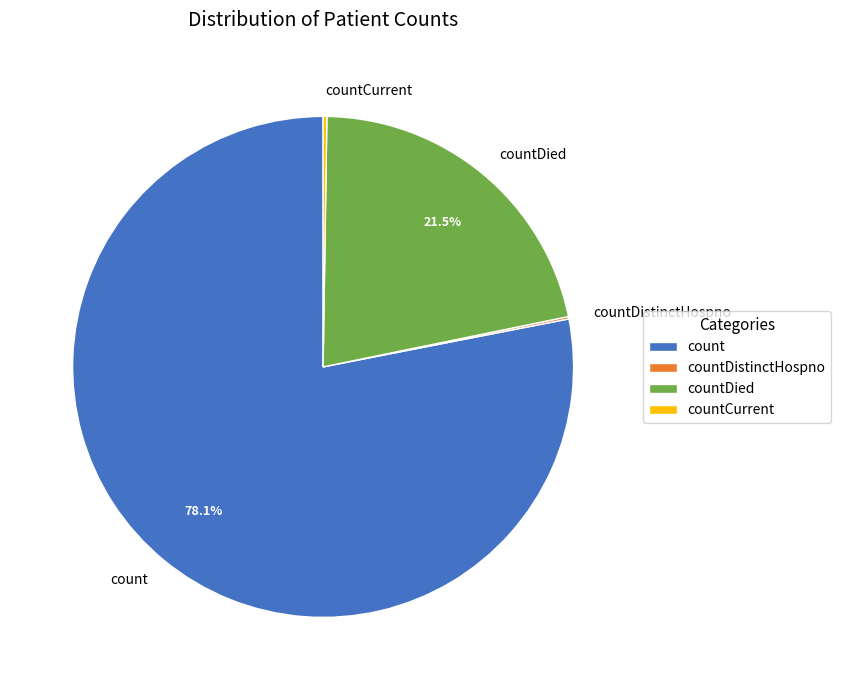

Which slice is the largest?

count